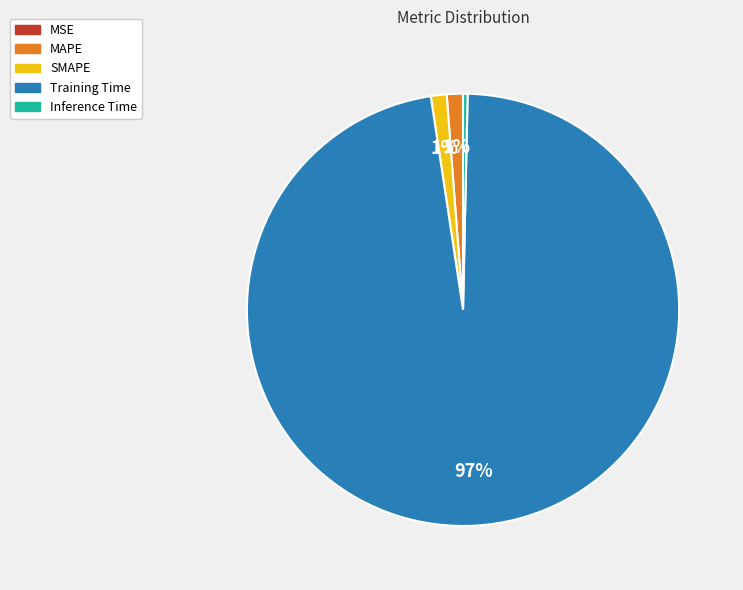

Which has a higher value, SMAPE or Training Time?

Training Time